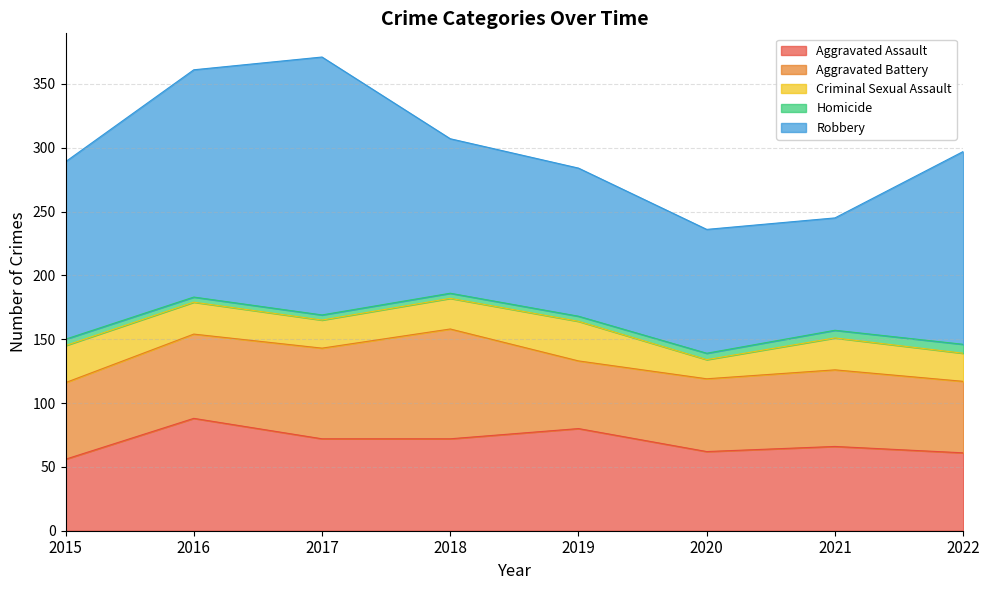

At how many categories does at least one series exceed 113?

6